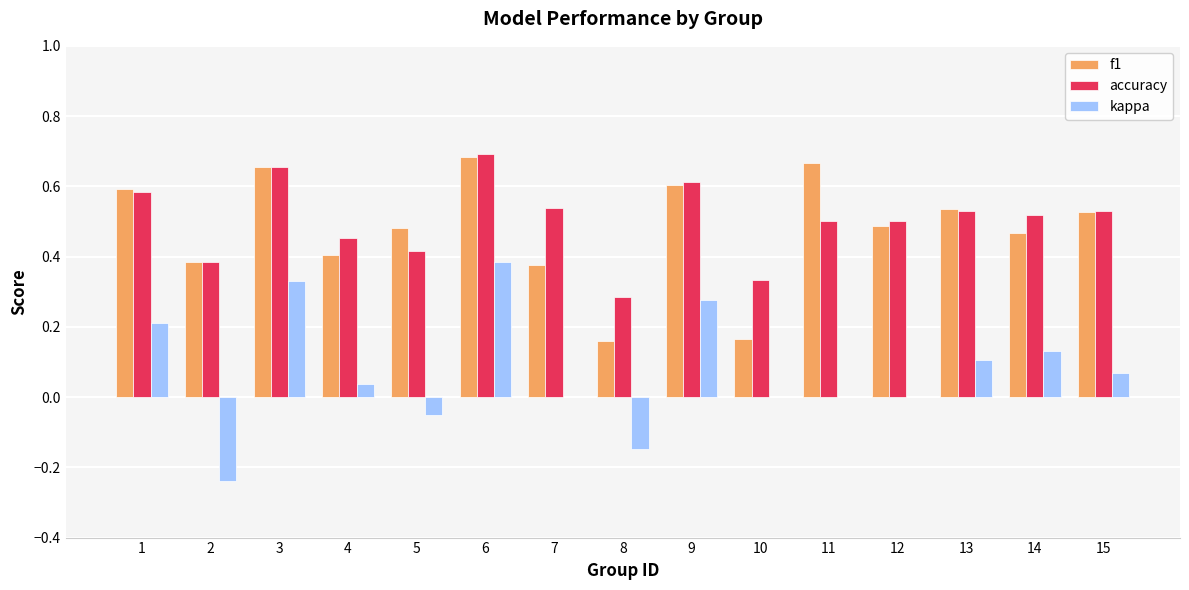

True or false: f1 has a value of 1.2 at 6.

False